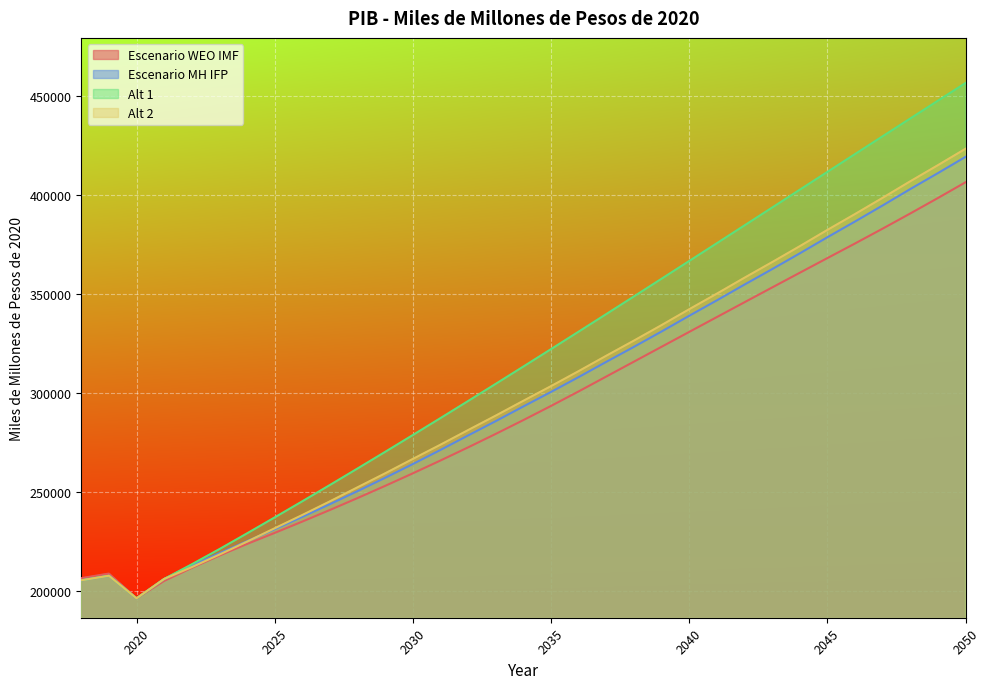

What is the difference between the maximum and second lowest values in the Escenario MH IFP series?

214002.9